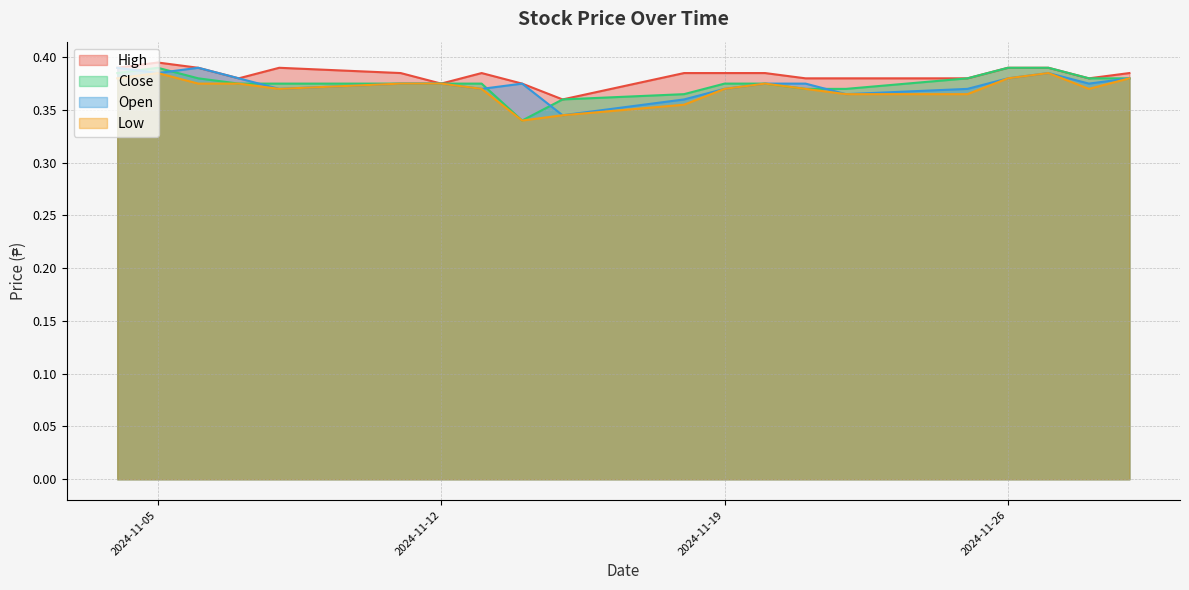

Which series has the widest spread of values?

Close